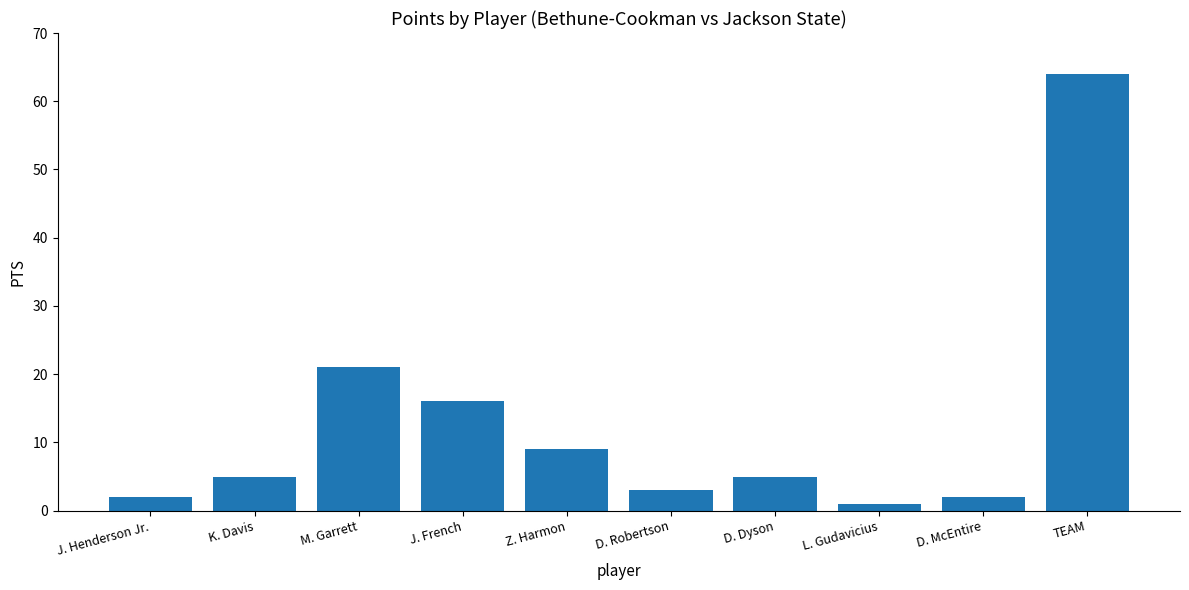

What is the maximum value shown in the chart?

64